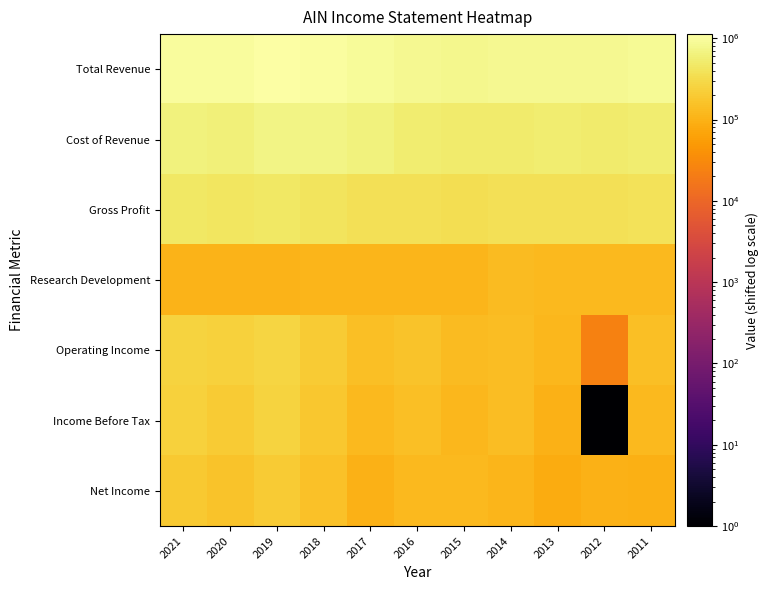

What is the total value across all series at 2017?

2415907